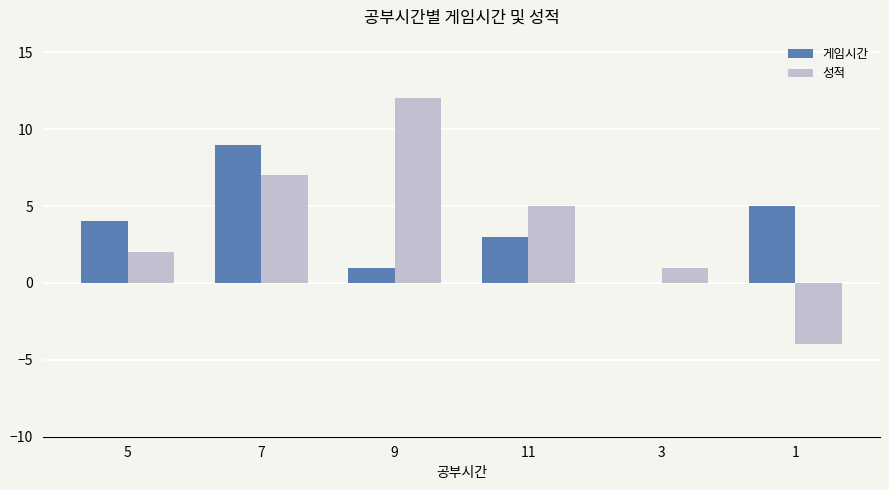

Count the 게임시간 values in the range 1 to 5.

4